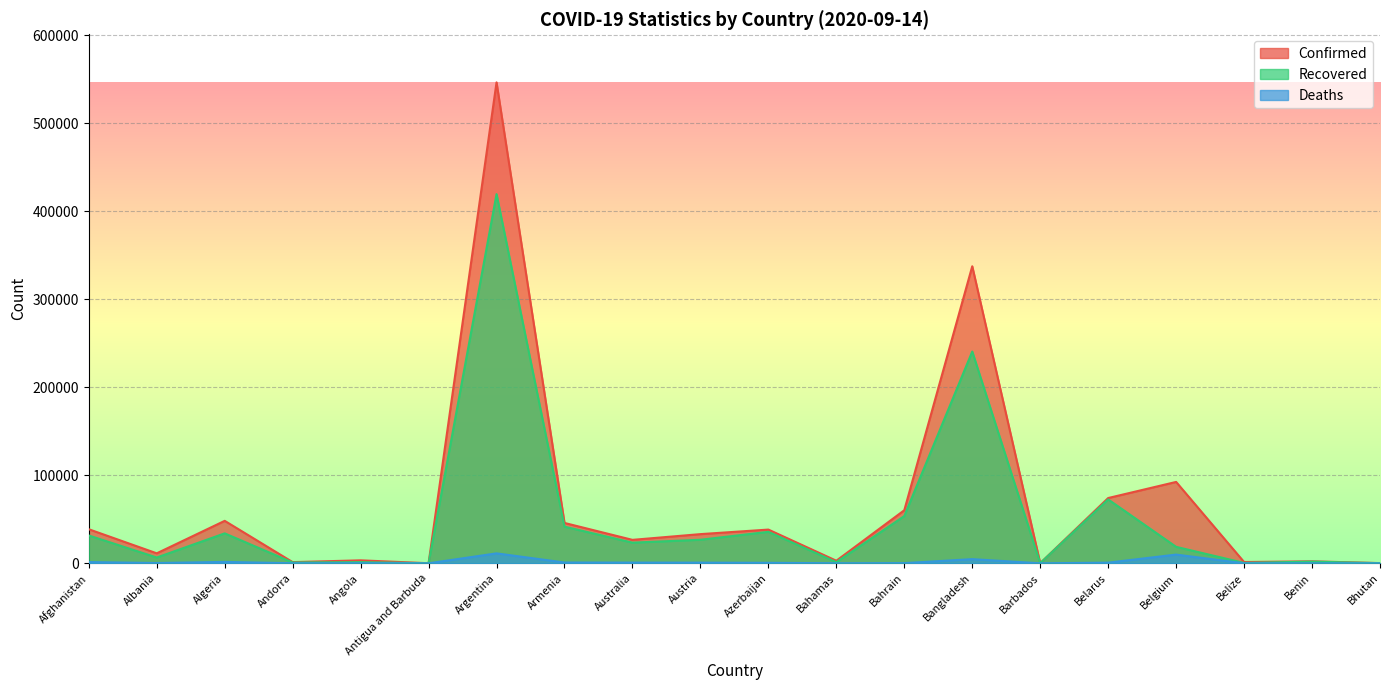

Rank the categories by Confirmed value from lowest to highest.

Antigua and Barbuda, Barbados, Bhutan, Andorra, Belize, Benin, Bahamas, Angola, Albania, Australia, Austria, Azerbaijan, Afghanistan, Armenia, Algeria, Bahrain, Belarus, Belgium, Bangladesh, Argentina